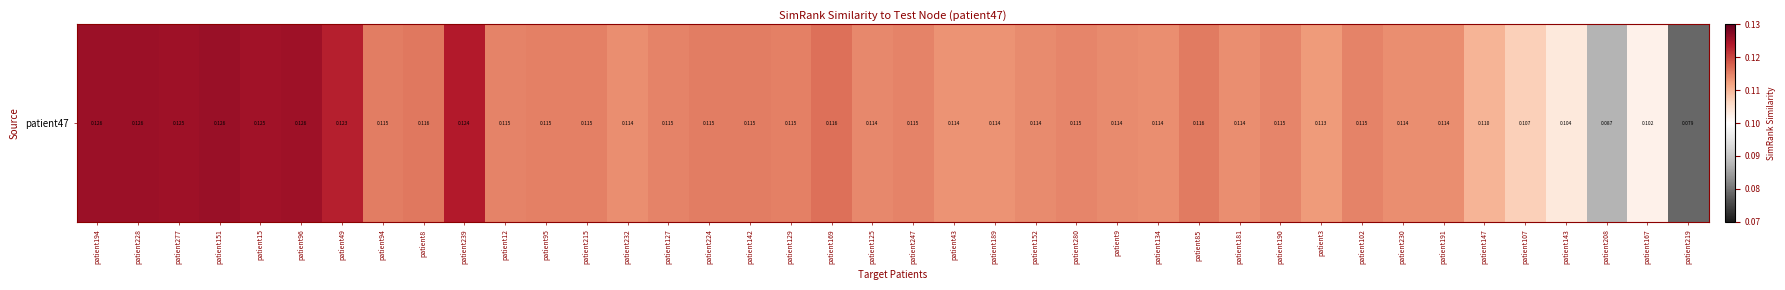

How many distinct data groups are displayed?

1